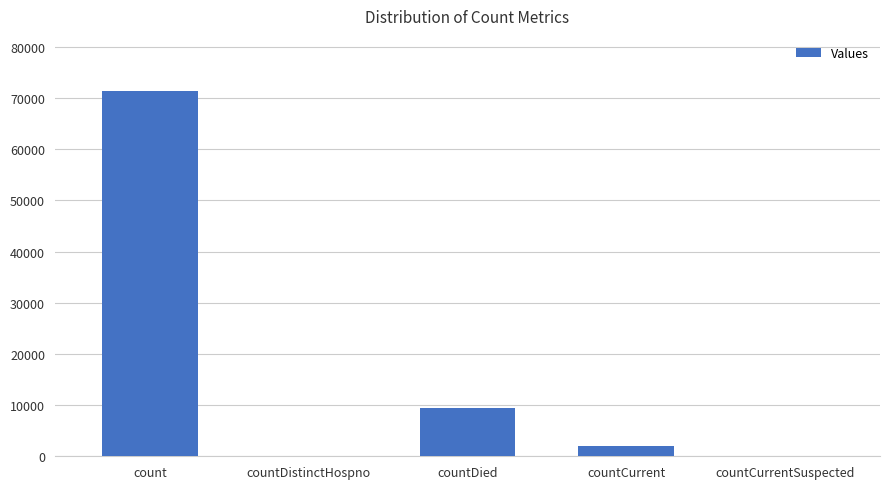

The chart shows a value of 32464 at count. True or false?

False